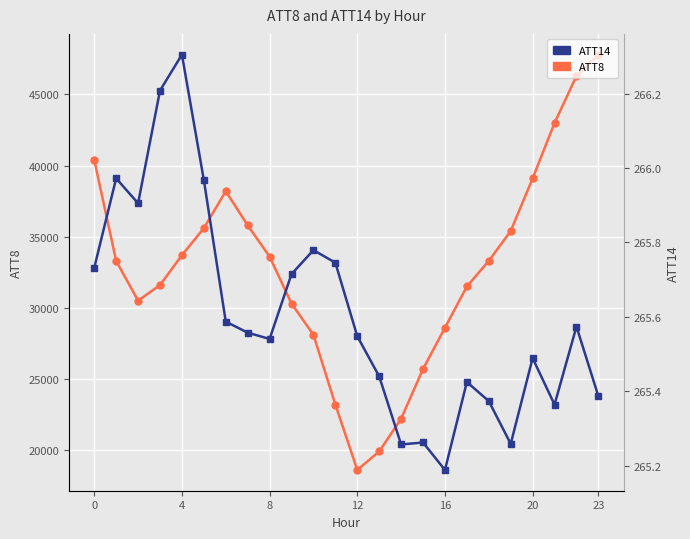

Is it true that ATT14 equals 471.7 at 7?

False